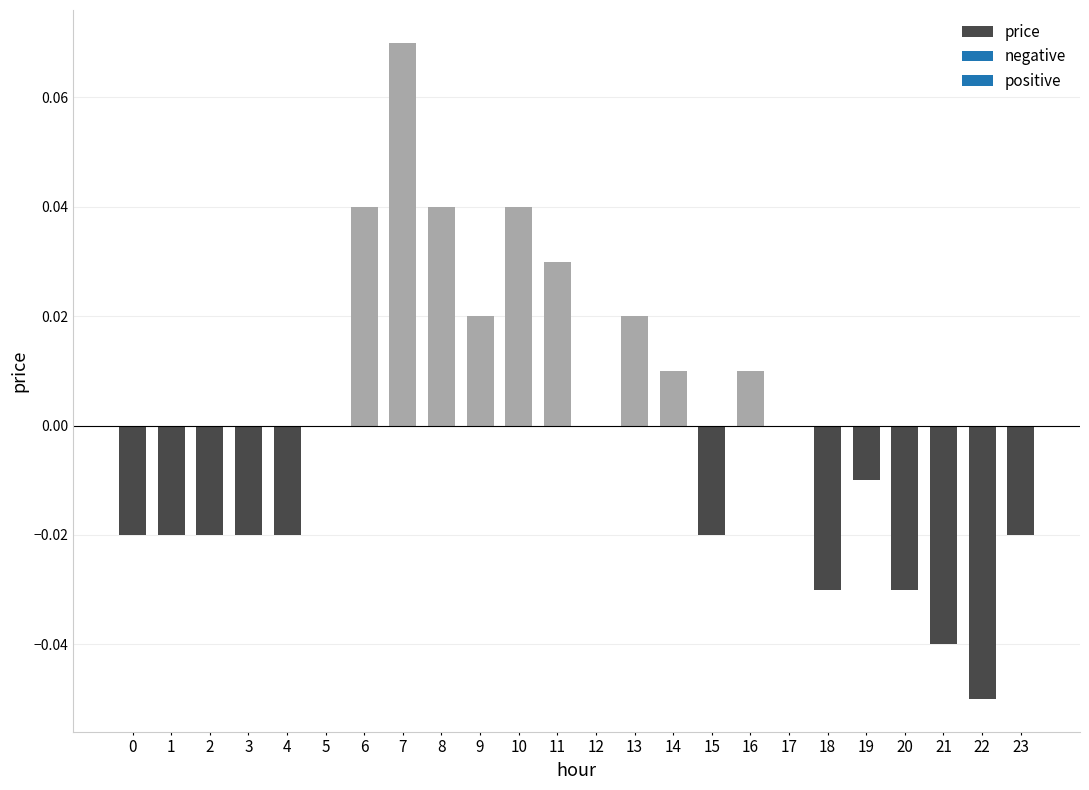

How many data points does each series have?

24